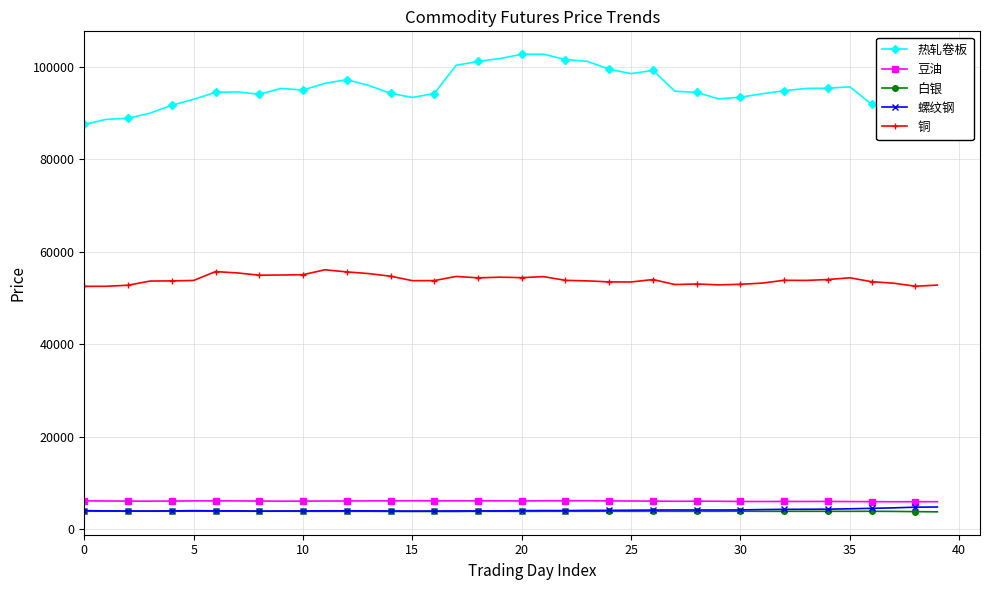

How many data points in 铜 are less than 53780?

20